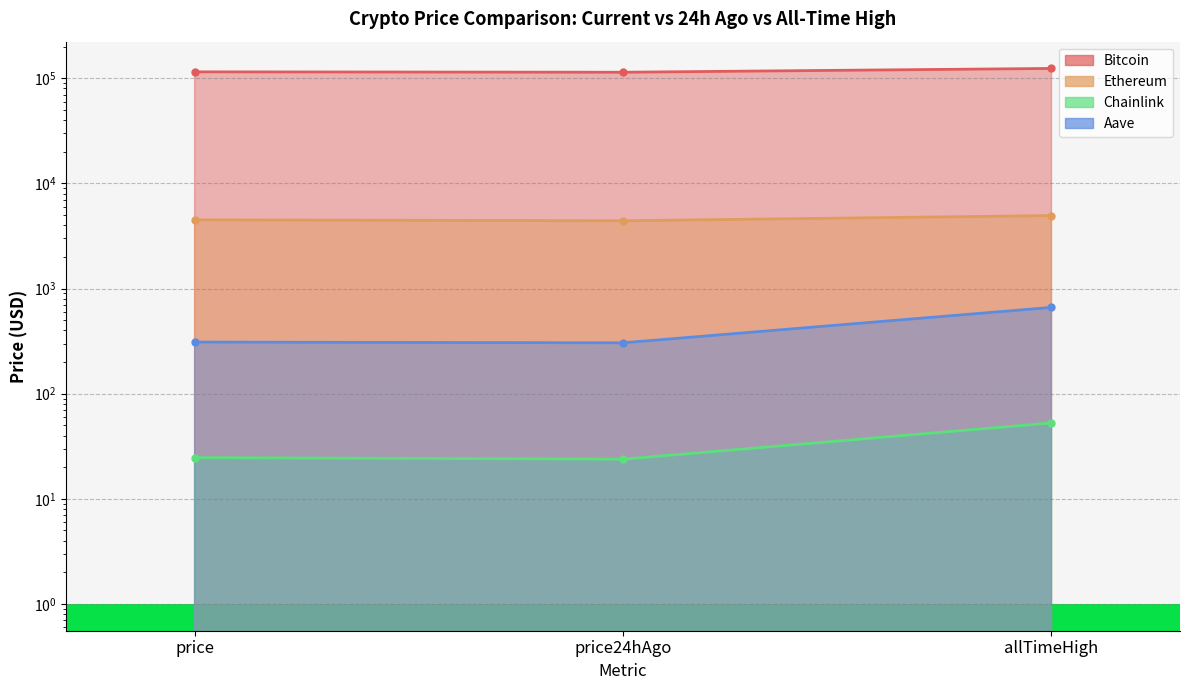

What is the label of the 1st point from the right?

allTimeHigh